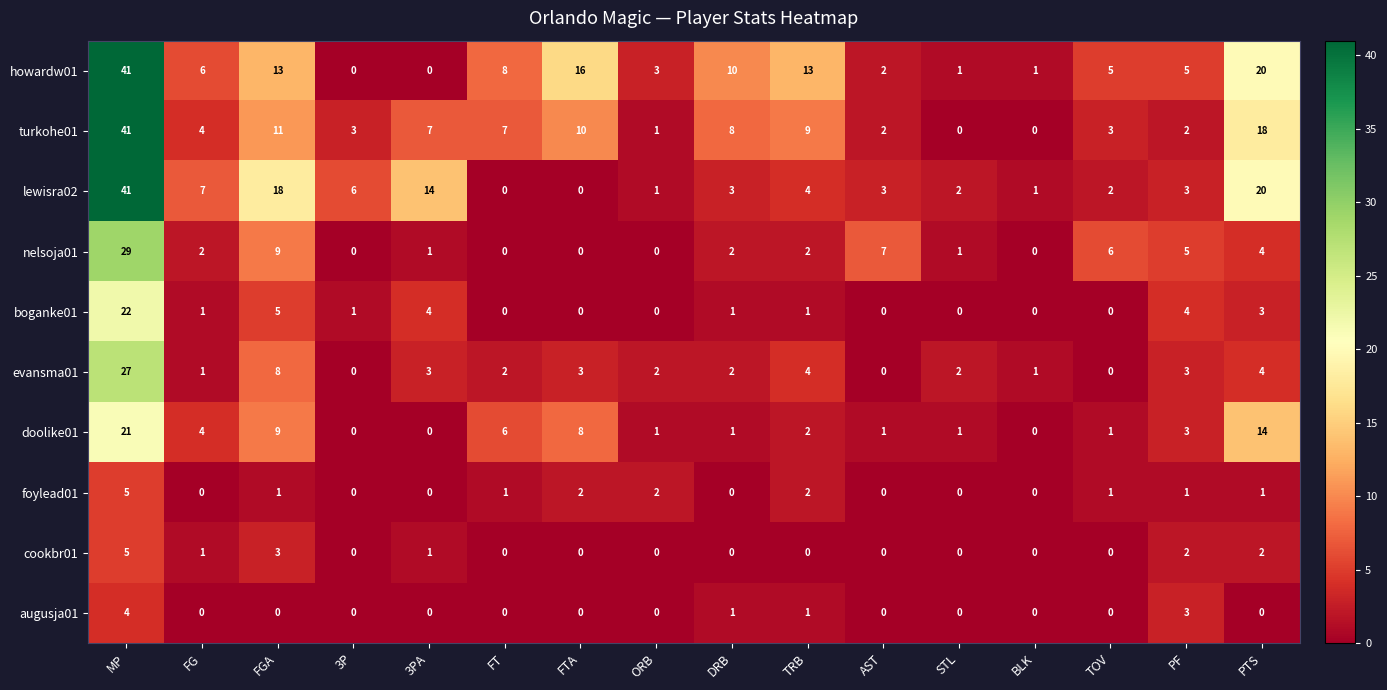

The evansma01 series shows 6 at PTS. True or false?

False